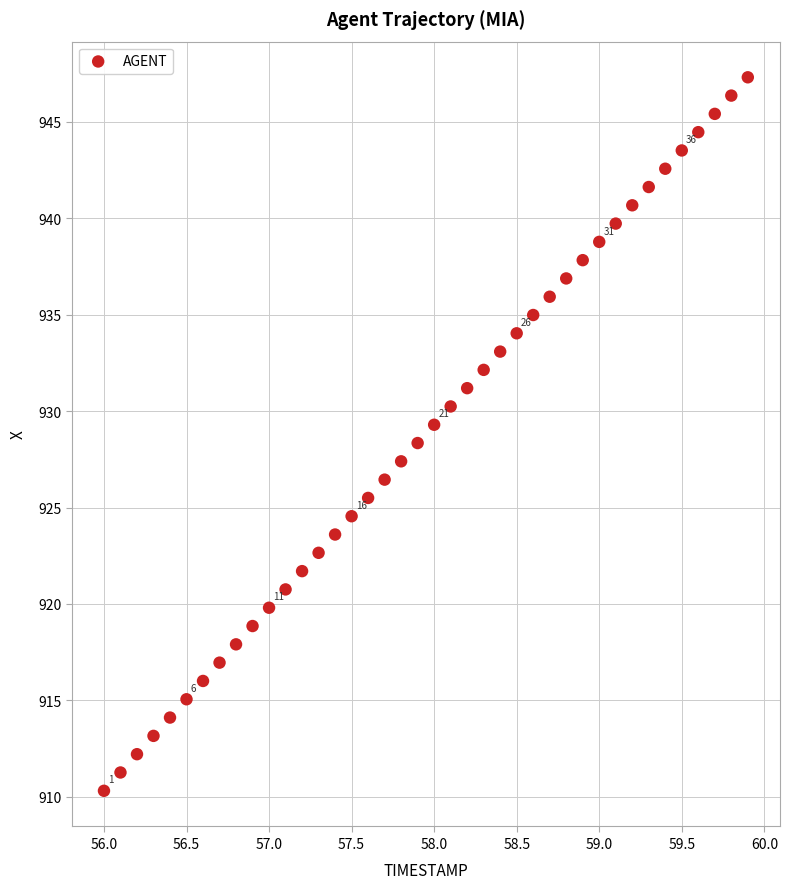

What is the range of Y values (max minus min)?

37.0